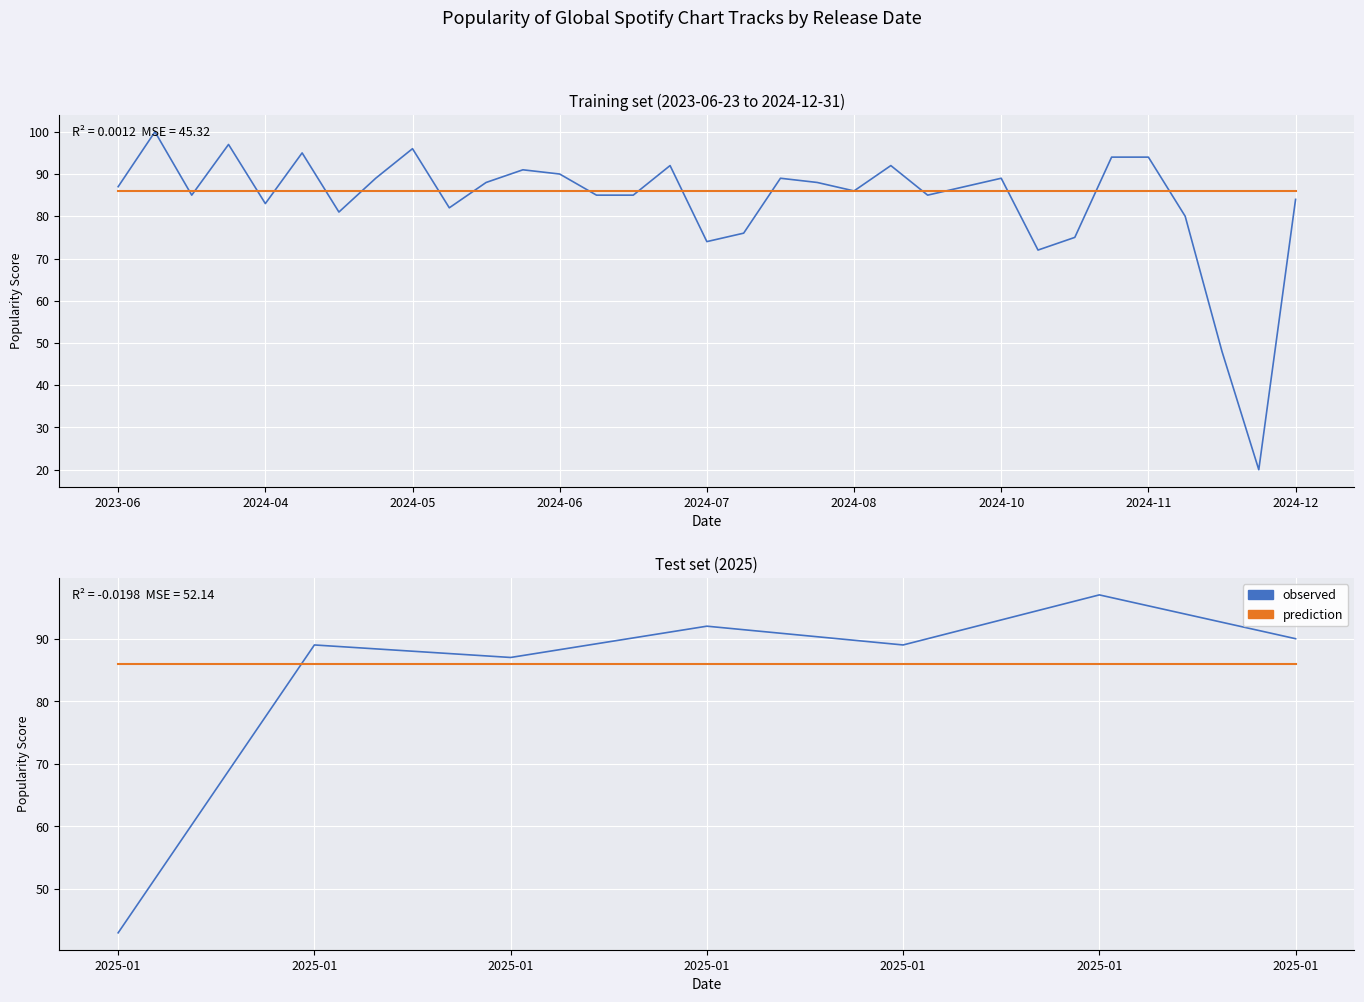

What are all the series names shown in the legend?

observed, prediction